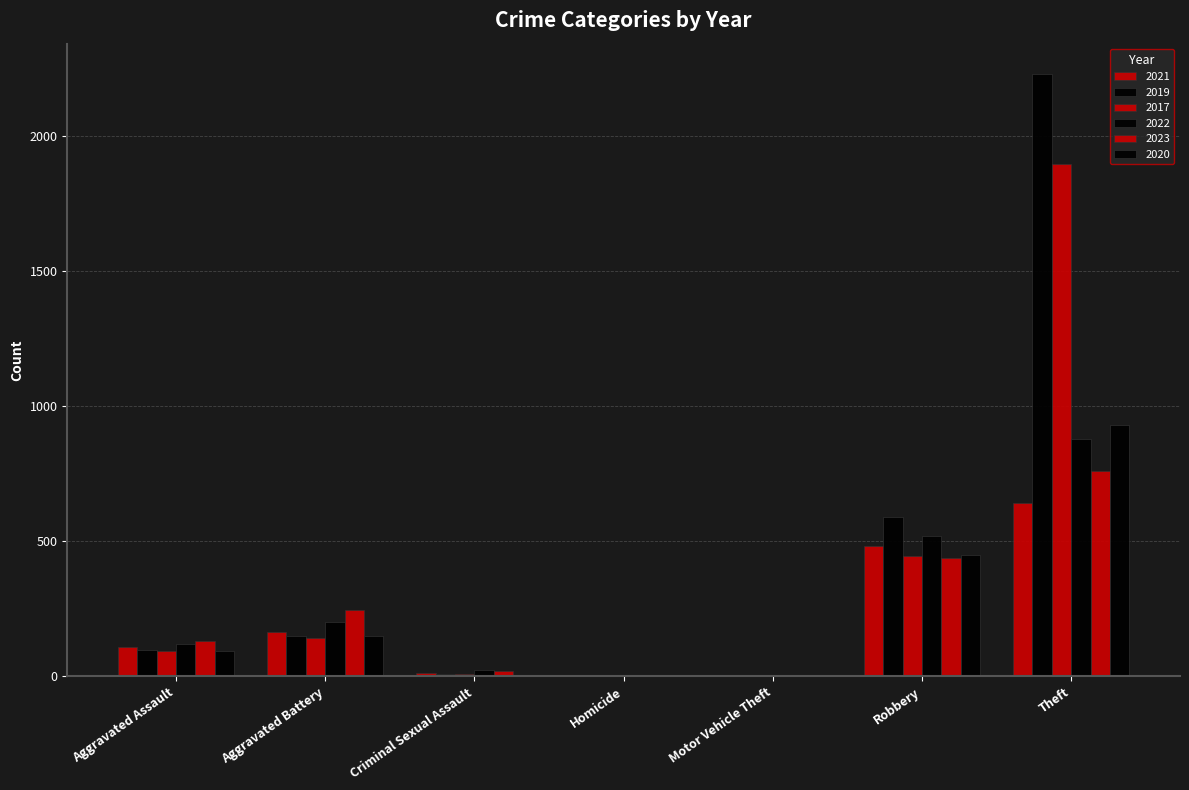

How many groups of bars are there?

7